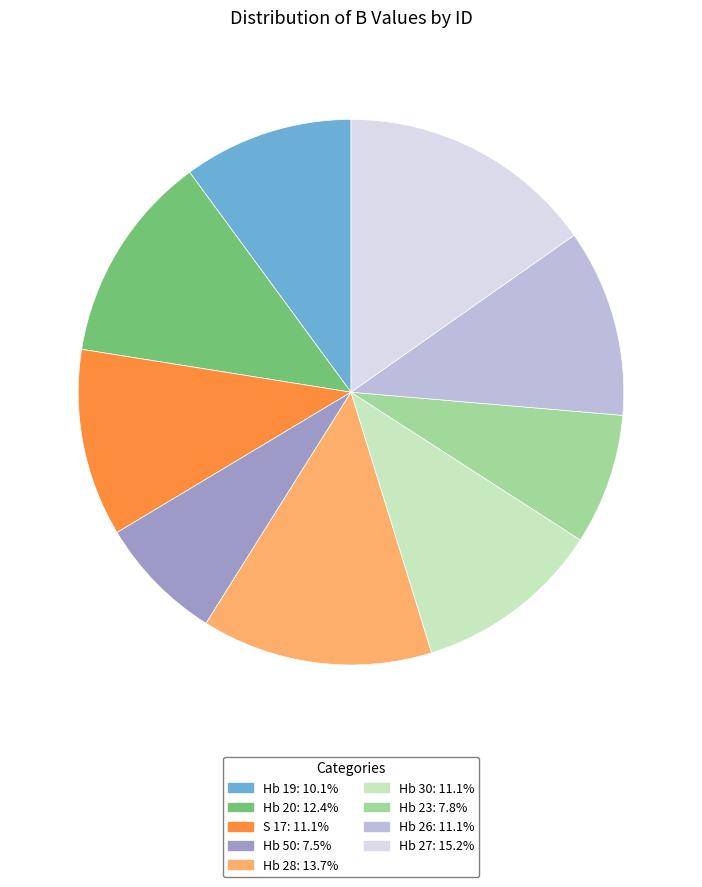

Do Hb 19: 10.1% and Hb 20: 12.4% together represent more than half of the pie?

No